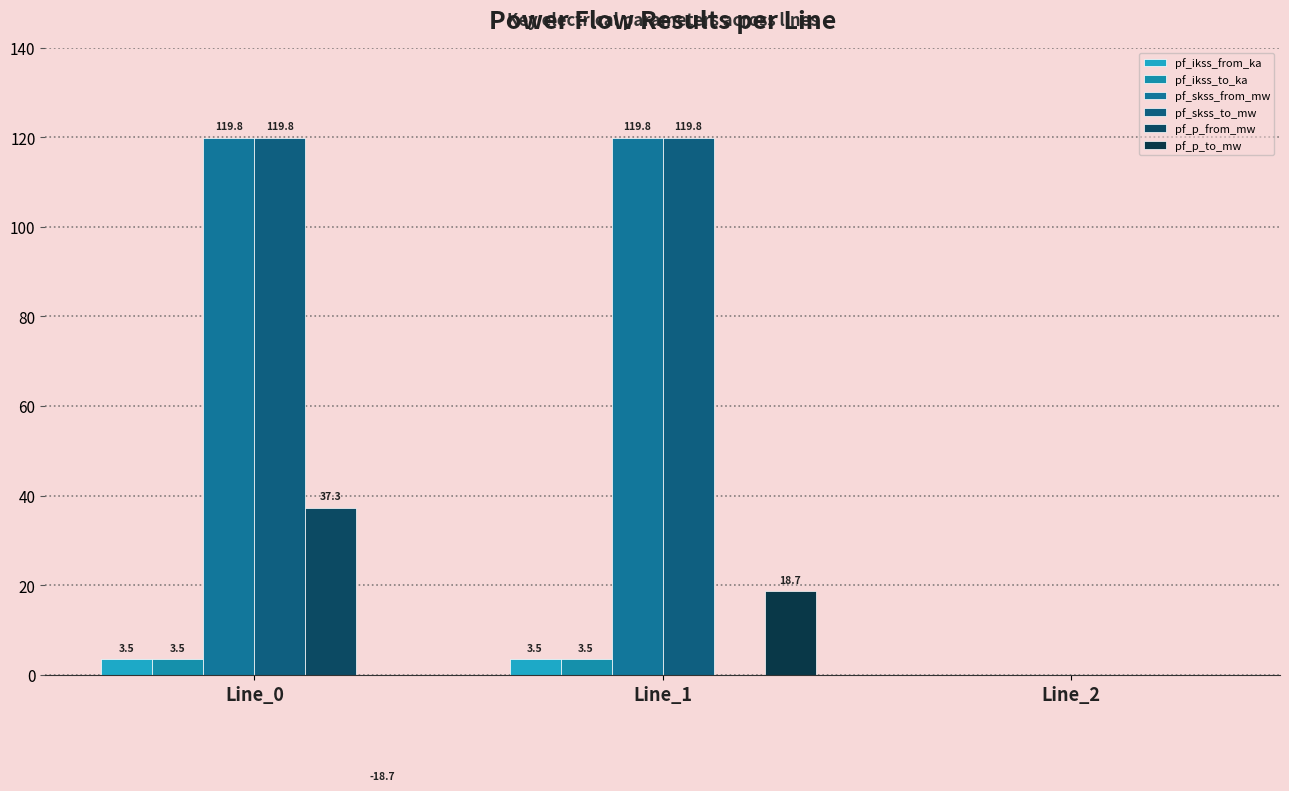

List the series in order of their peak value, highest first.

pf_skss_from_mw, pf_skss_to_mw, pf_p_from_mw, pf_p_to_mw, pf_ikss_from_ka, pf_ikss_to_ka